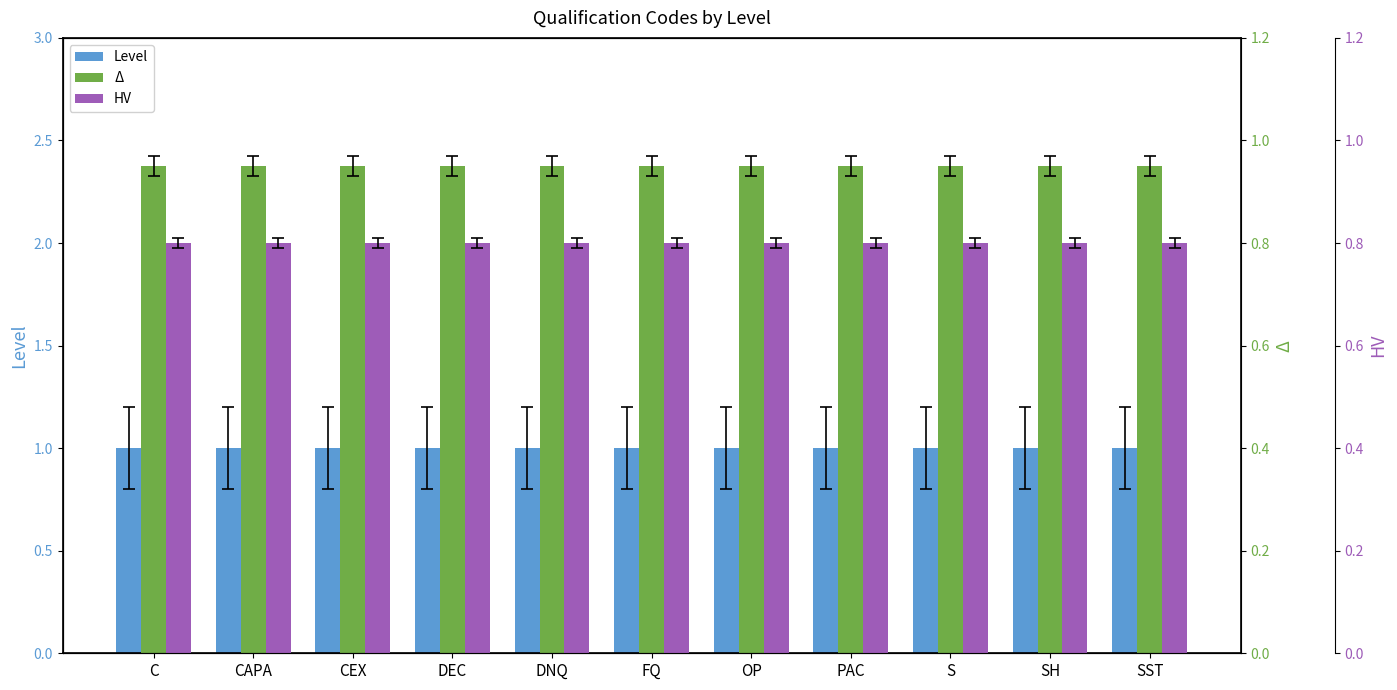

How many bars are there in each group?

3